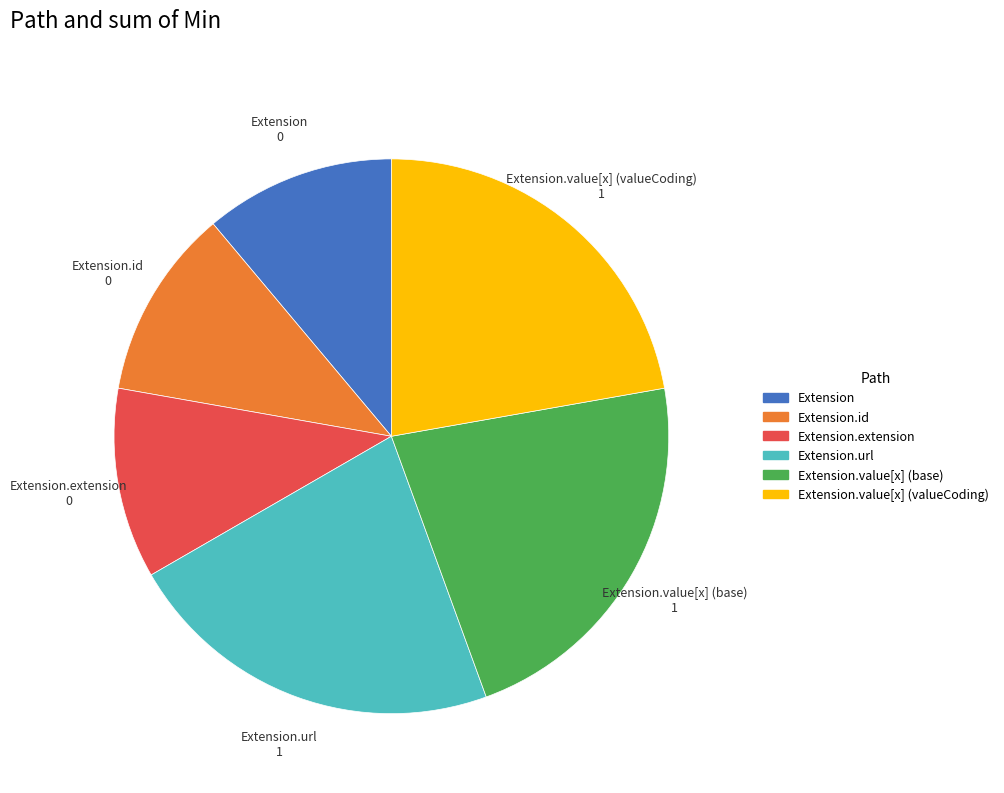

Is there a majority slice in this chart?

No